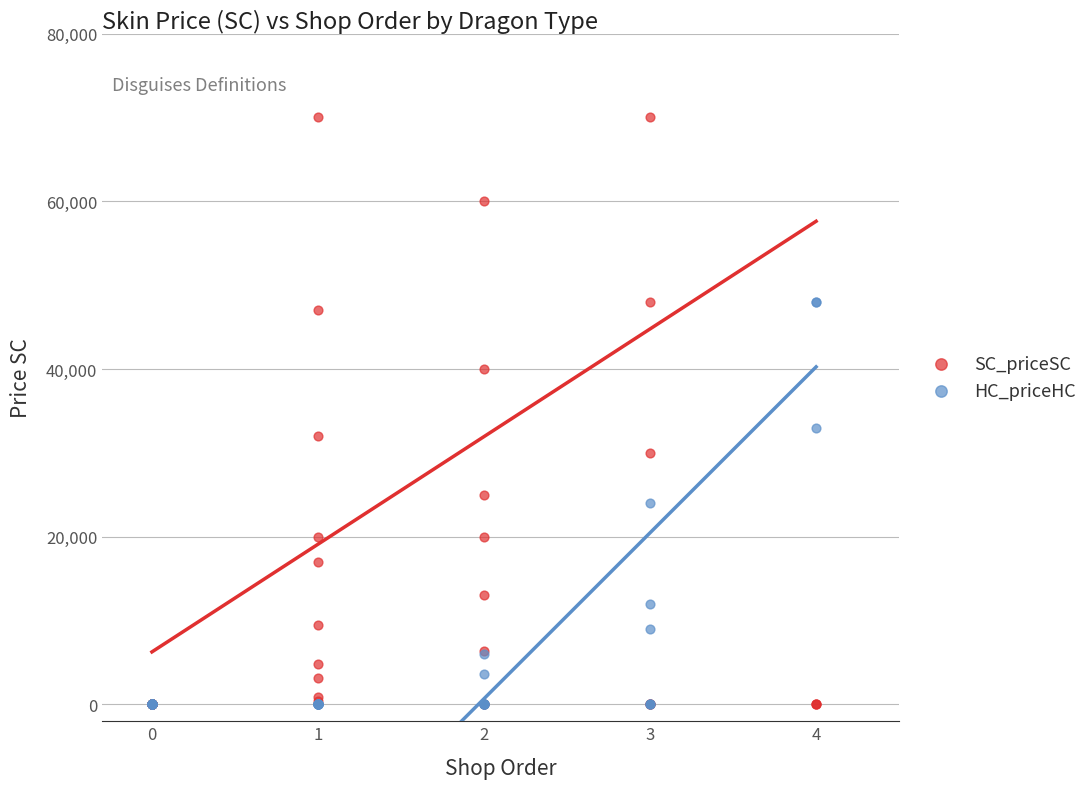

Which series reaches the maximum Y coordinate?

SC_priceSC